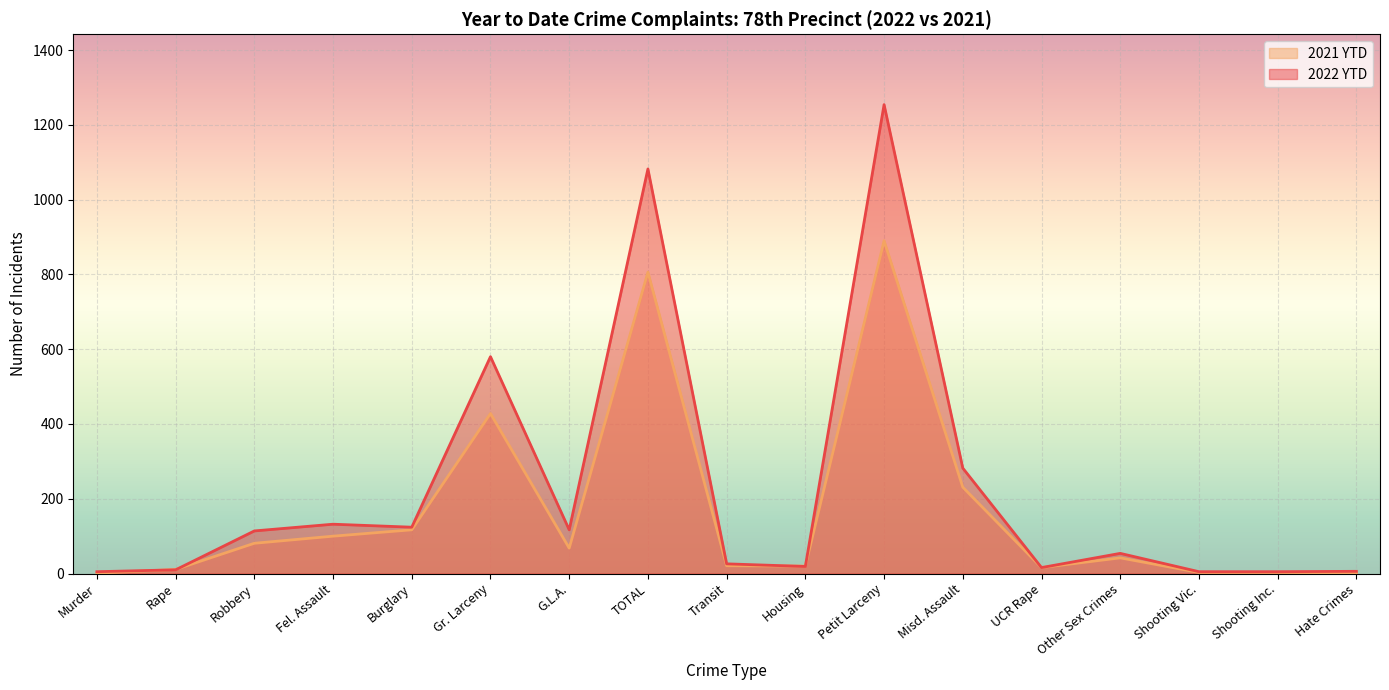

What are all the series names shown in the legend?

2021 YTD, 2022 YTD